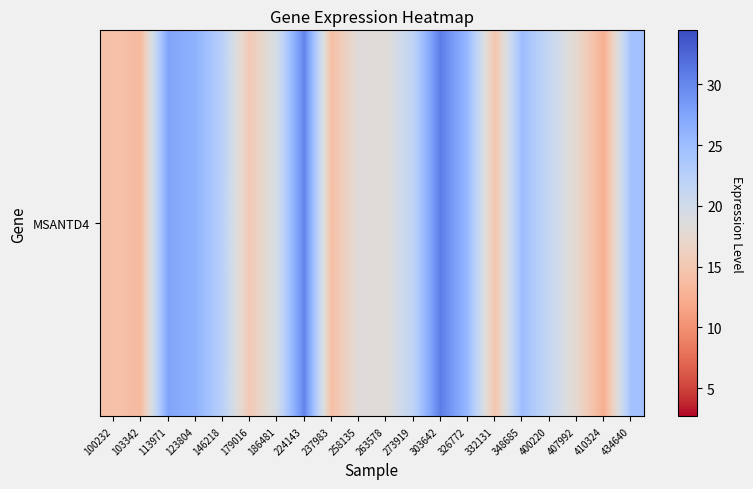

Reading left to right, transcribe all the data shown in this chart.

14.3	13.7	27.5	26.2	22.4	15.2	19.6	30.3	14.0	18.4	18.2	21.8	30.9	25.4	14.7	24.9	21.1	17.4	12.4	24.4